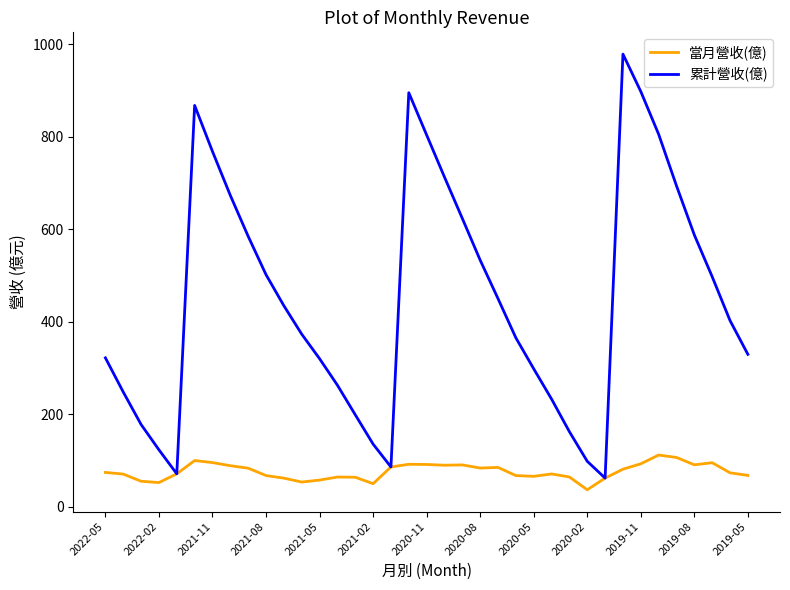

Does the chart display data point markers on the line(s)?

No